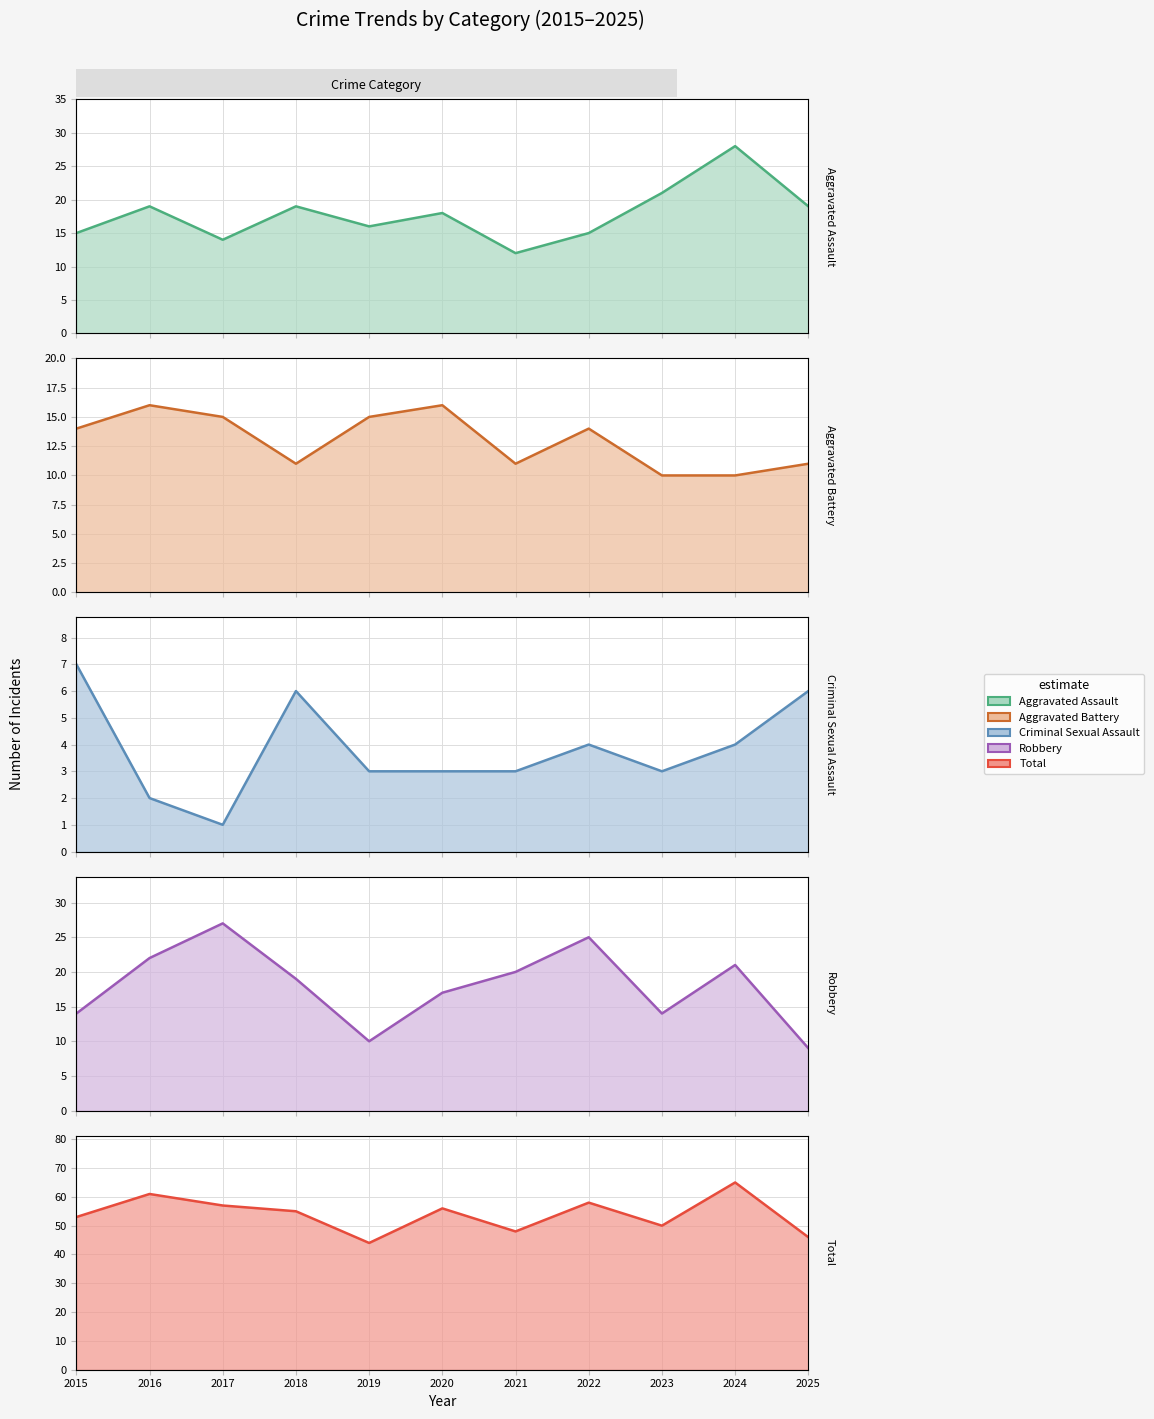

Which label corresponds to the smallest value in the chart?

2017